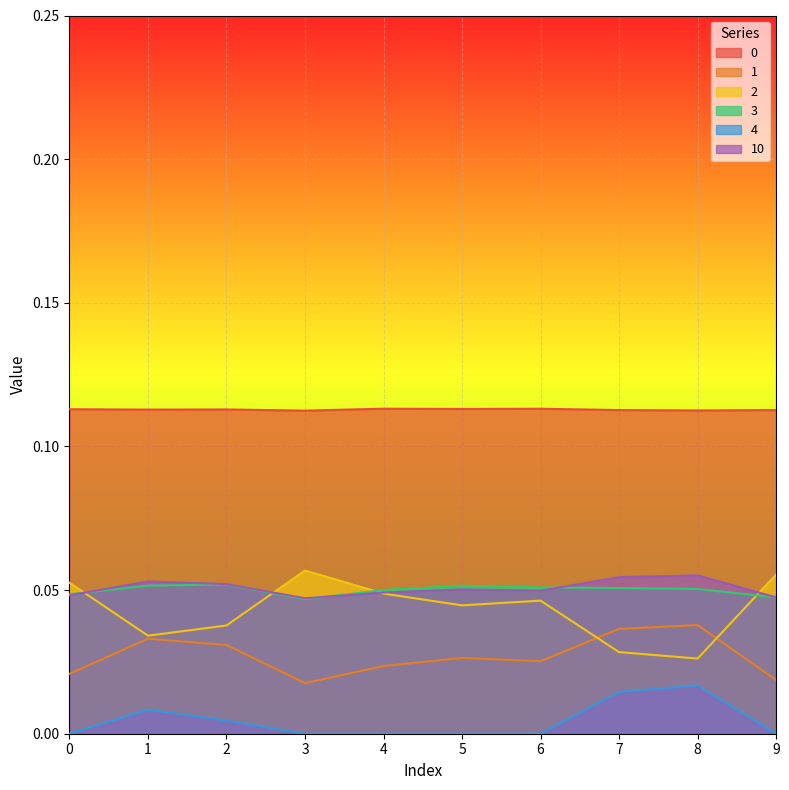

What is the value of the 3 point at the 6th from the left?

0.1